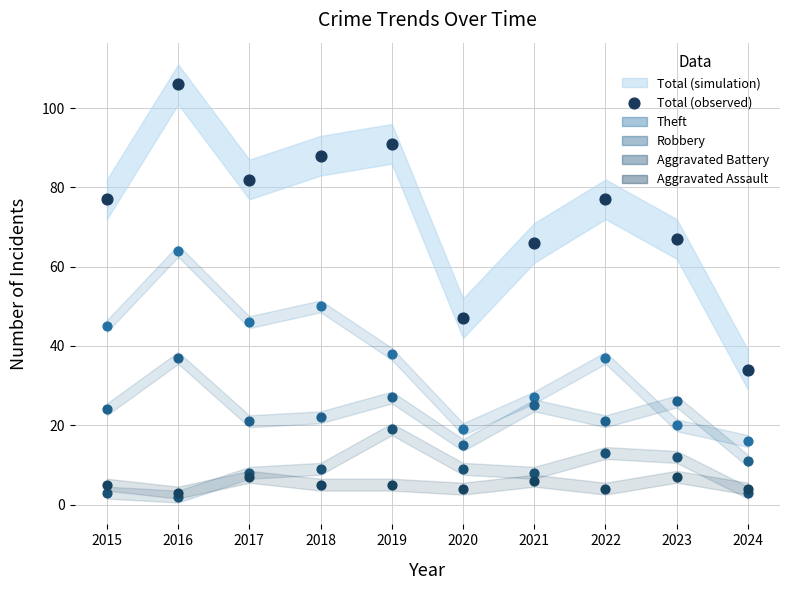

Across all series, what Y value is closest to 54?

50